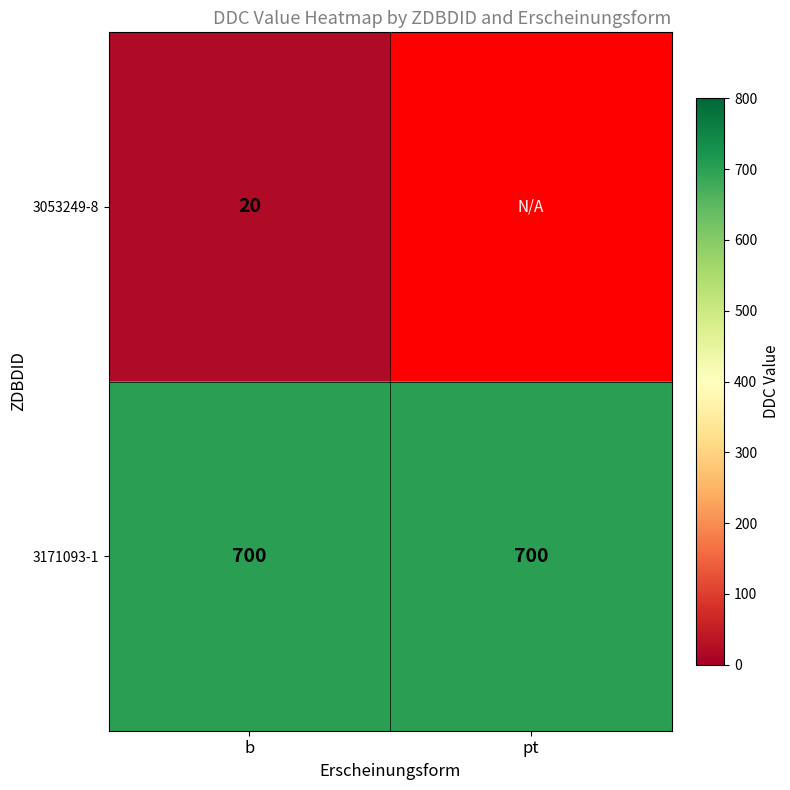

At how many categories does at least one series exceed 425?

2